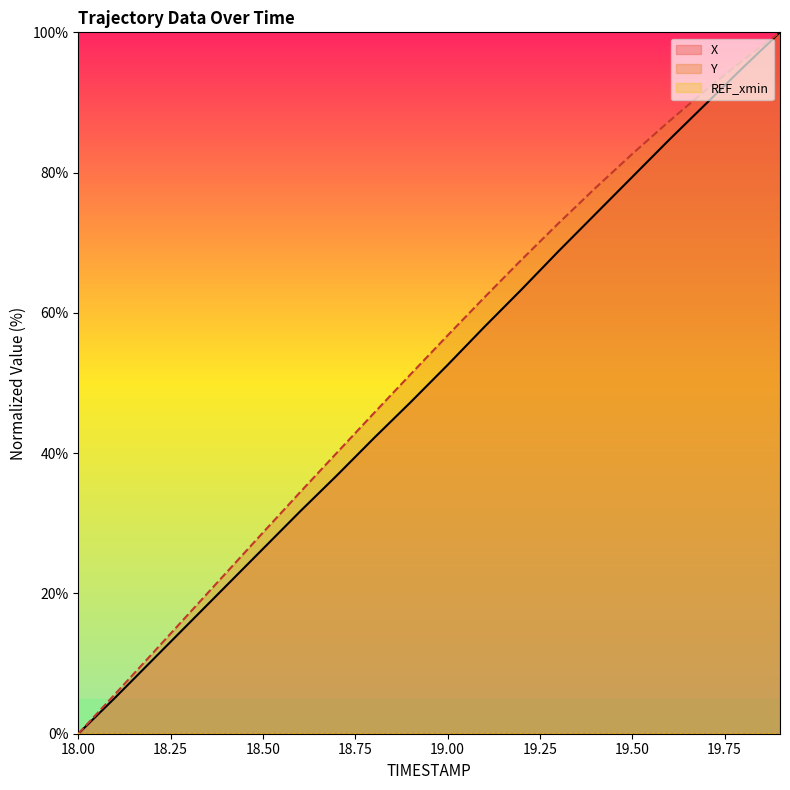

True or false: X and Y cross at least once.

False